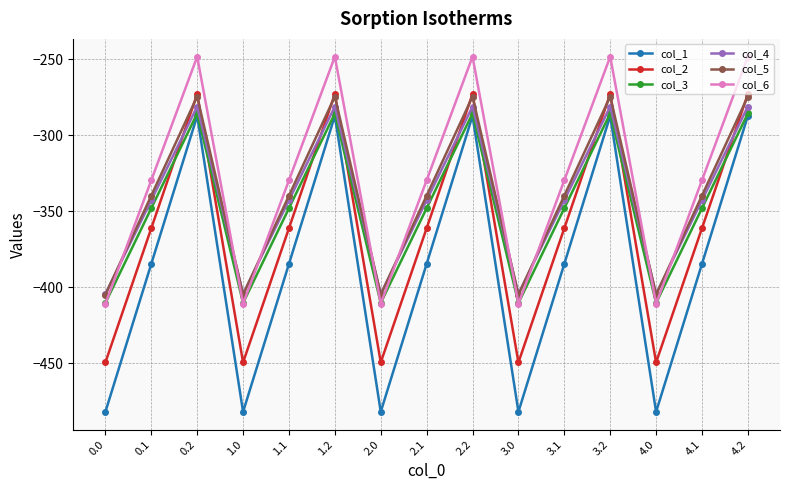

Which series has the largest range (max minus min)?

col_1